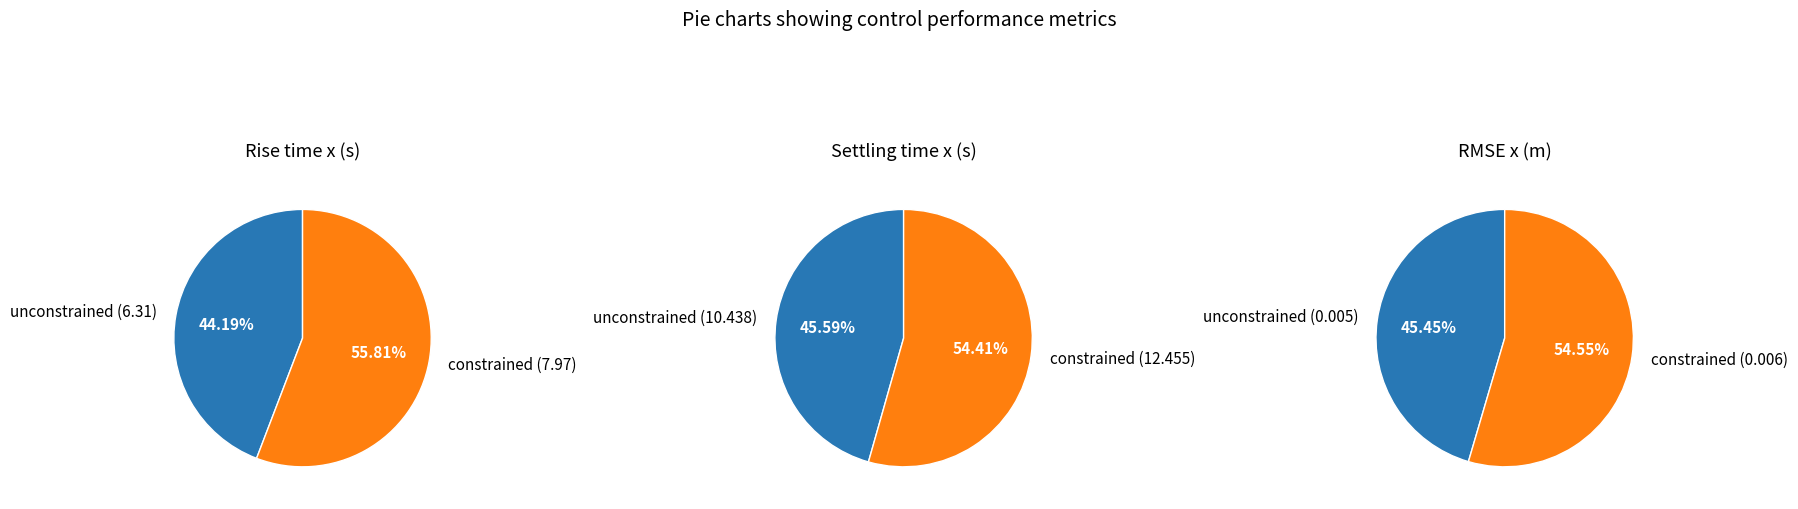

What percentage is the constrained slice, to the nearest percent?

54%